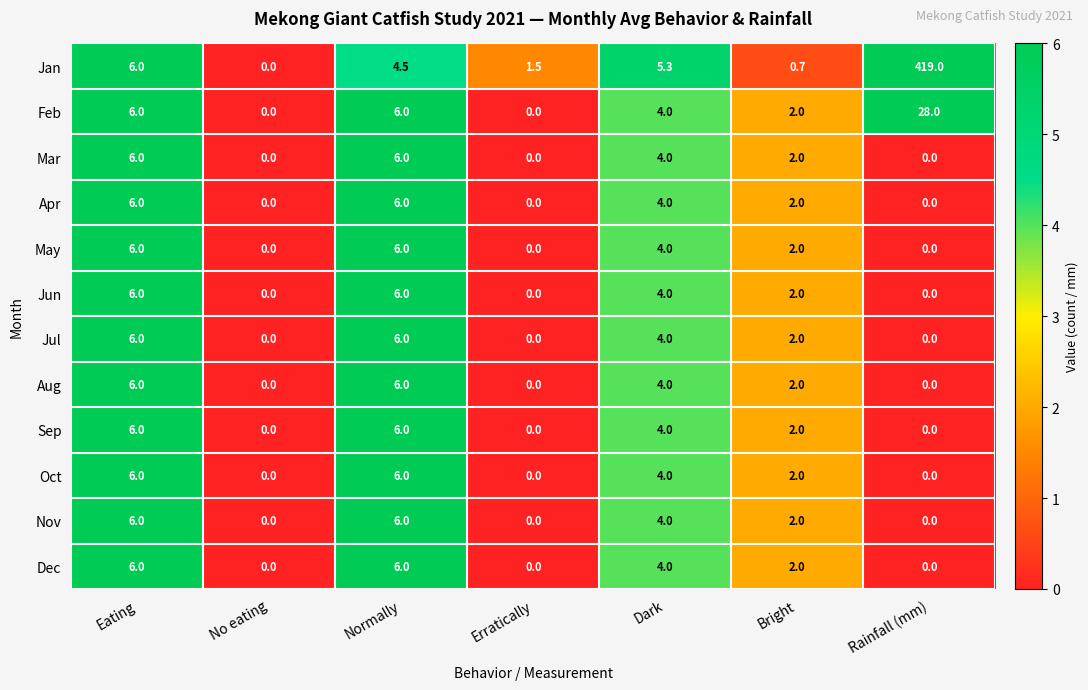

Which series has the largest total across all categories?

Jan